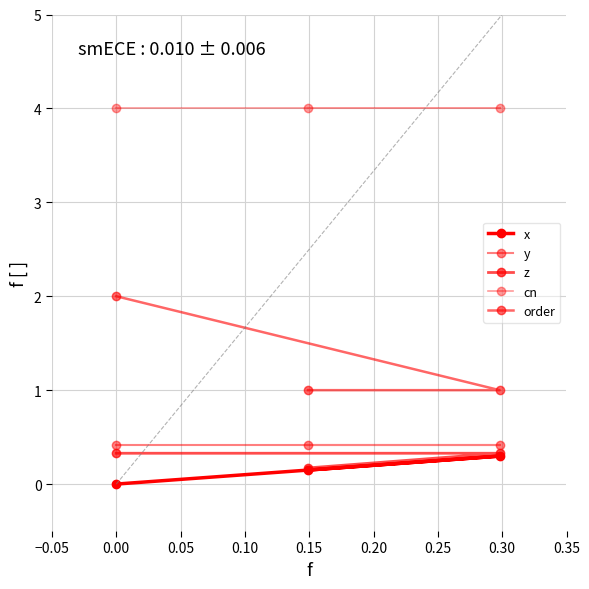

Which series has the largest range (max minus min)?

order